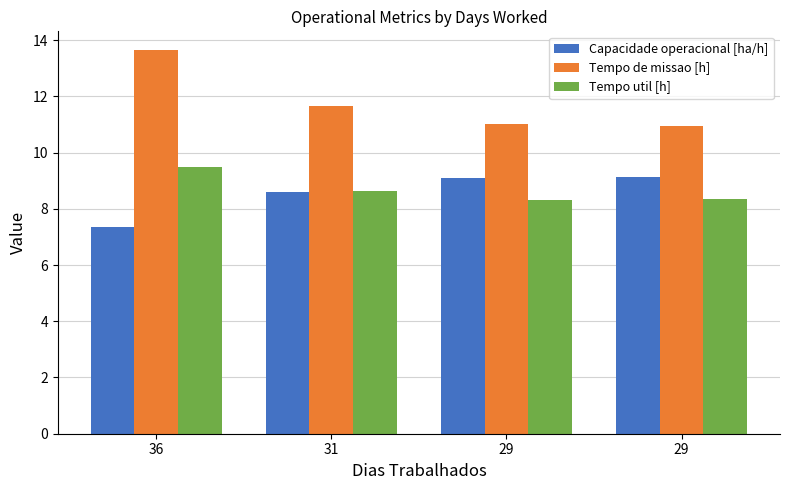

Which category has the lowest value in the Capacidade operacional [ha/h] series?

36